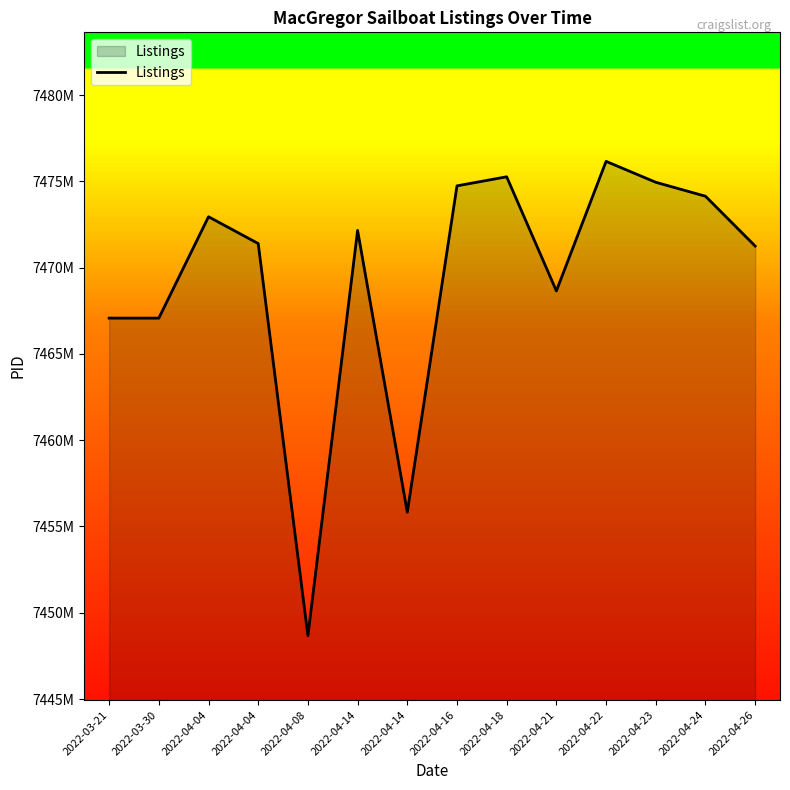

Between 2022-03-30 and 2022-03-21, which is larger?

2022-03-21